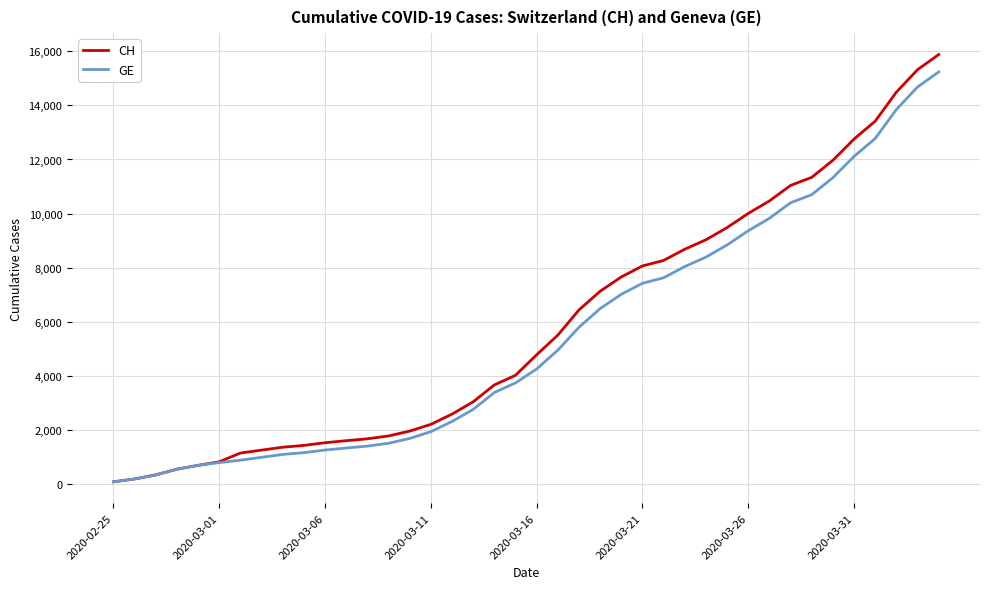

Count the number of data series in this chart.

2